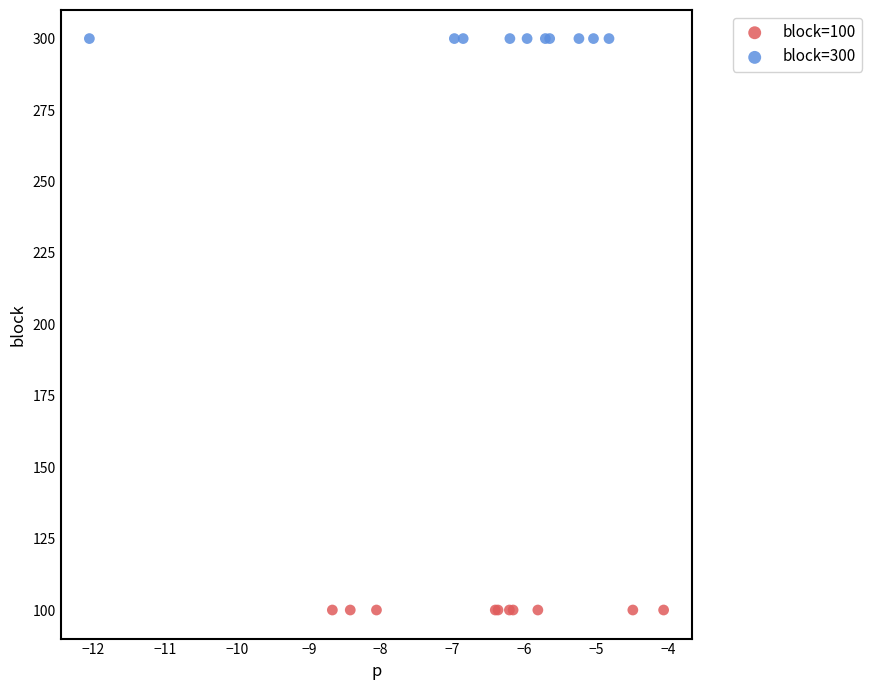

Which series reaches the minimum Y coordinate?

block=100